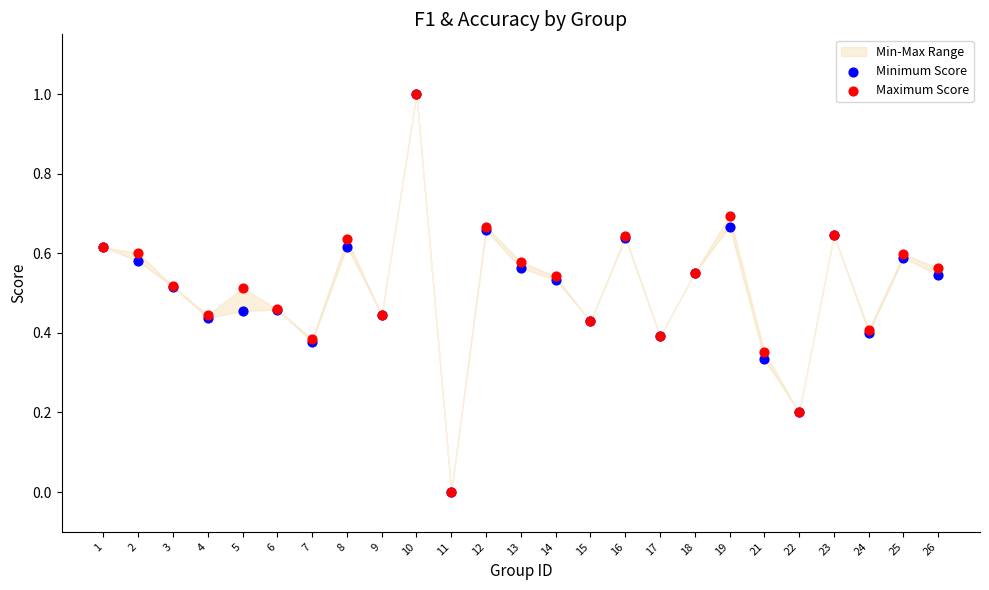

Which series contains the highest Y value?

Minimum Score